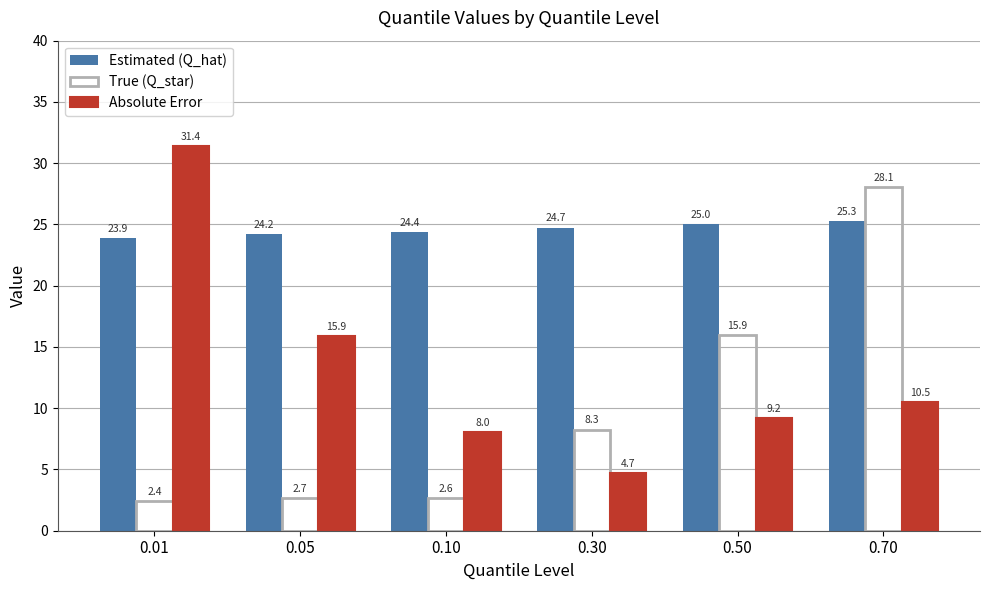

What is the sum of all Absolute Error values?

79.8